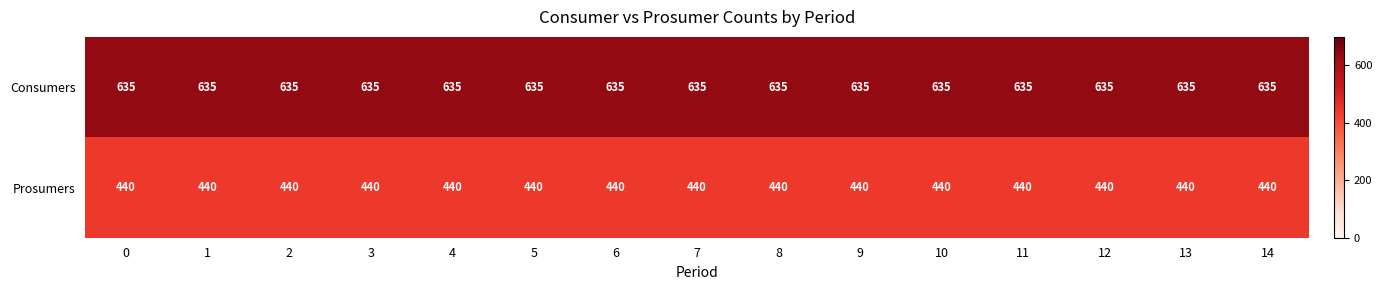

What is the average value of the Consumers series?

635